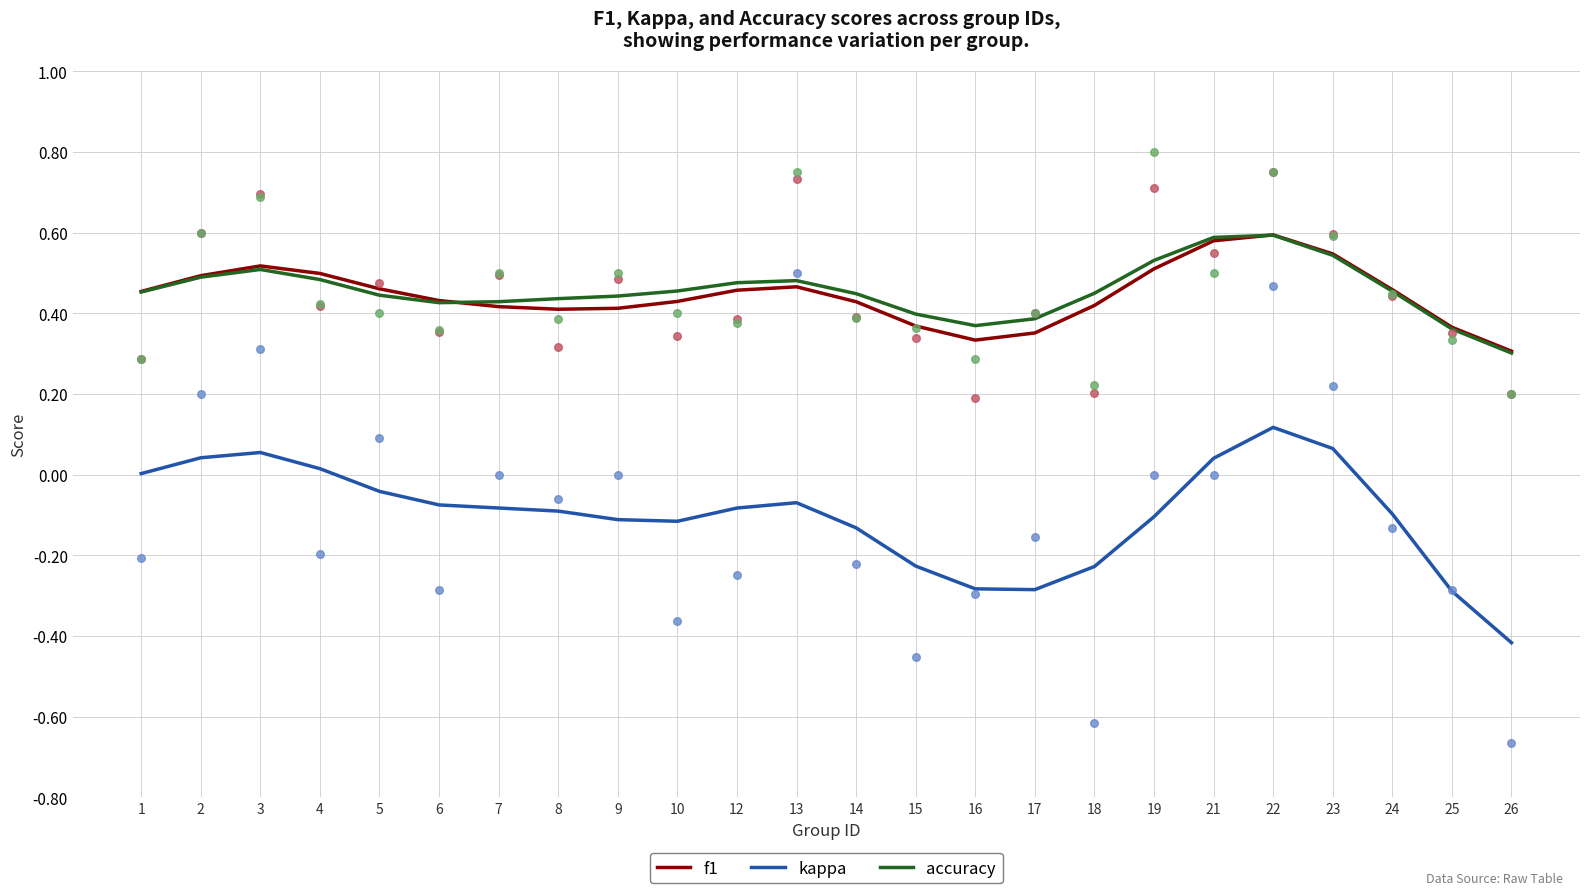

What is the total value across all series at 22?

1.3